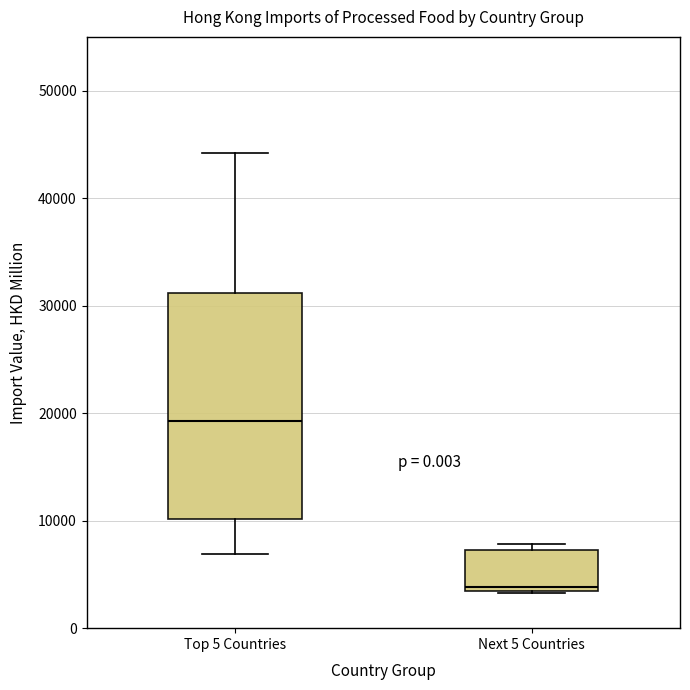

Reading left to right, transcribe this box plot: for each box, give where its median line is, the range the box spans, and where its two whiskers end, as read against the y-axis. The values are not printed on the chart, so give them approximately, as read against the axis.

Top 5 Countries: median 19000, box 10000 to 31000, whiskers 7000 to 44000
Next 5 Countries: median 4000, box 3000 to 7000, whiskers 3000 to 8000